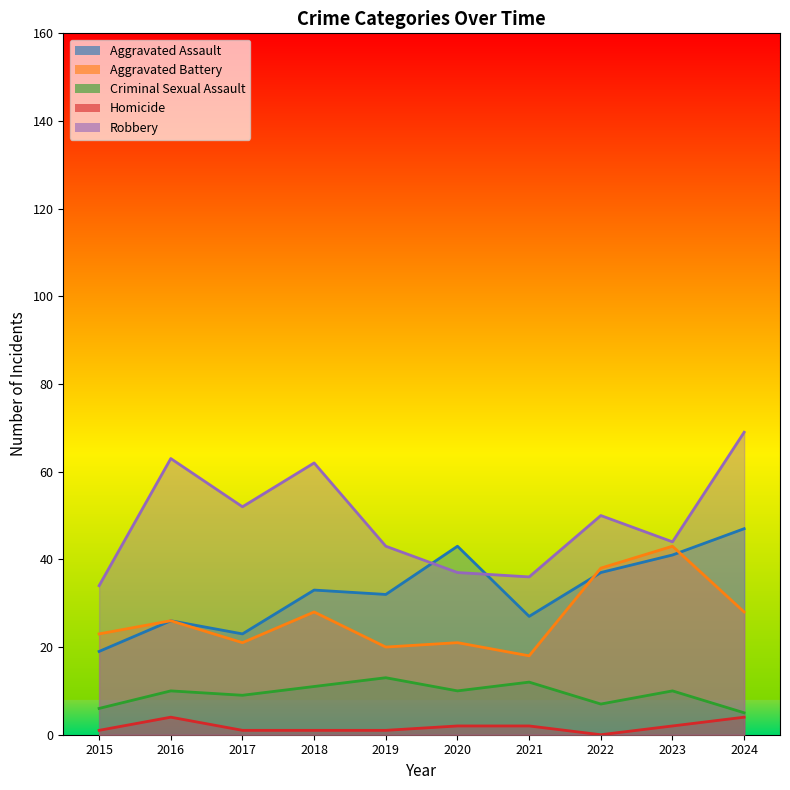

Between 2022 and 2017, which is larger?

2022